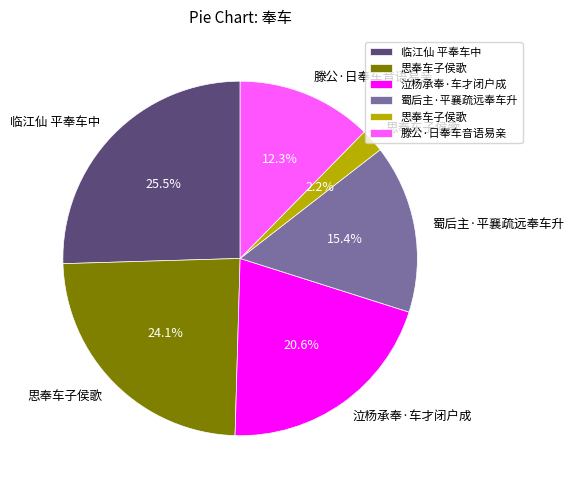

Is there any slice that represents more than half of the pie?

No